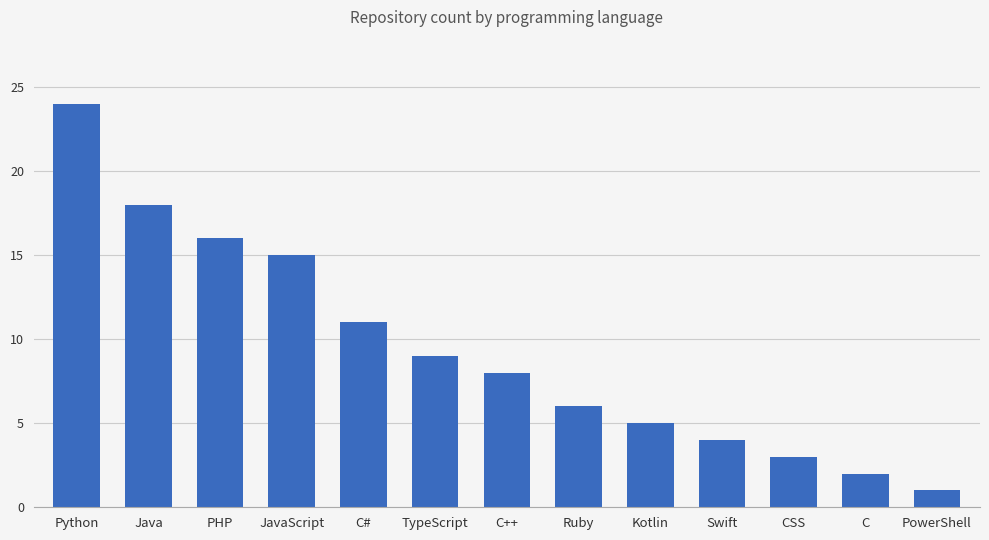

What is the sum of the values at Kotlin and Ruby?

11